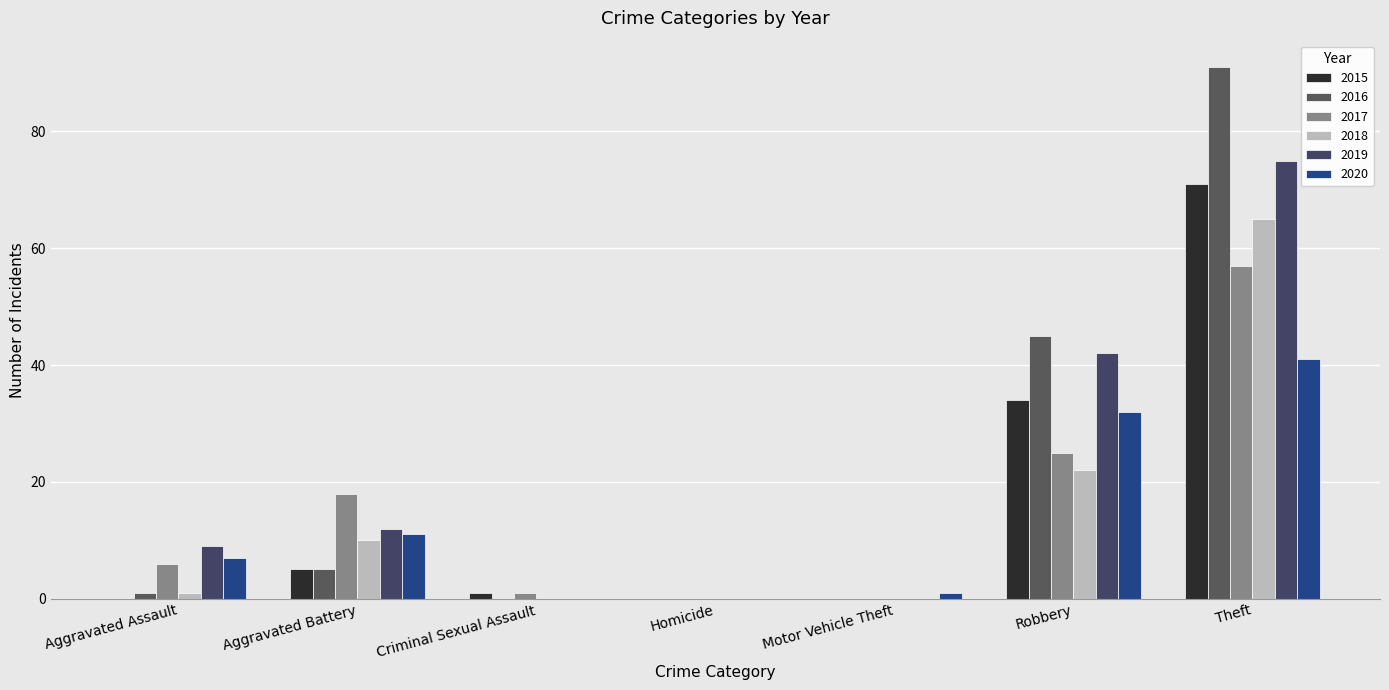

What are all the series names shown in the legend?

2015, 2016, 2017, 2018, 2019, 2020